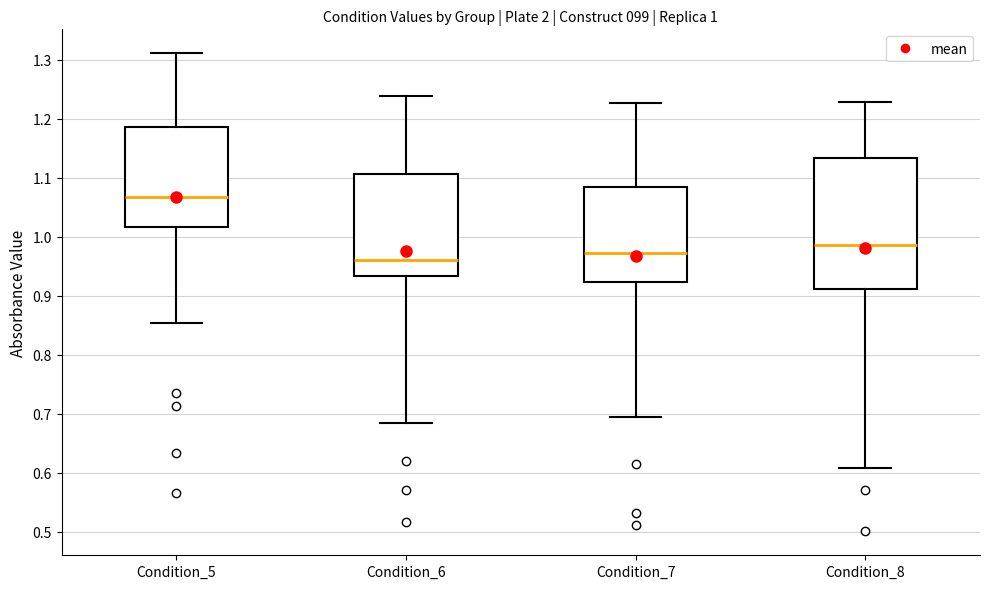

Which box has the highest median line?

Condition_5